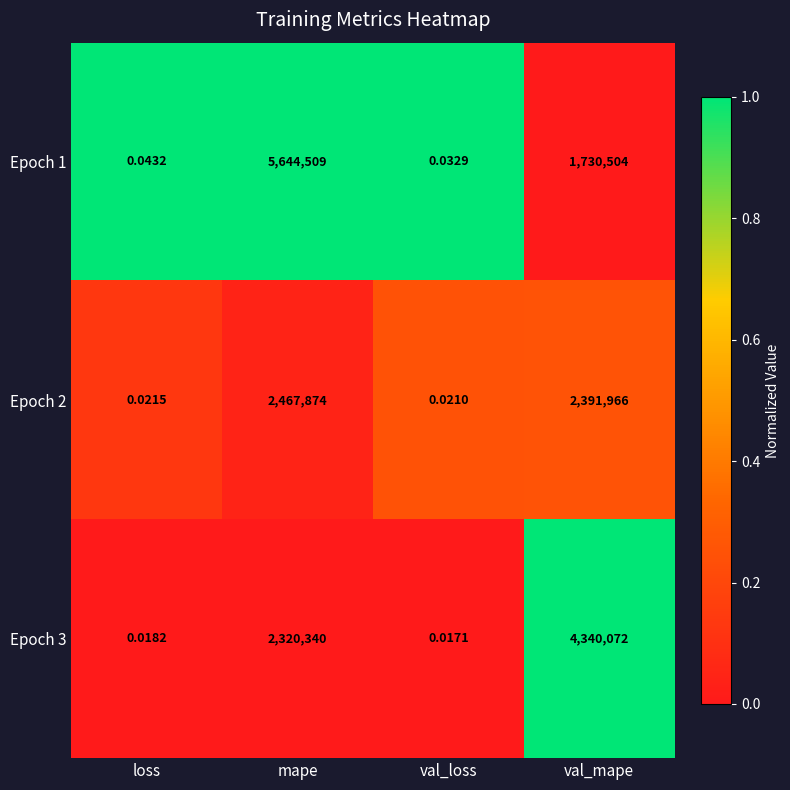

Where is Epoch 3 nearest to the value 2170036?

mape